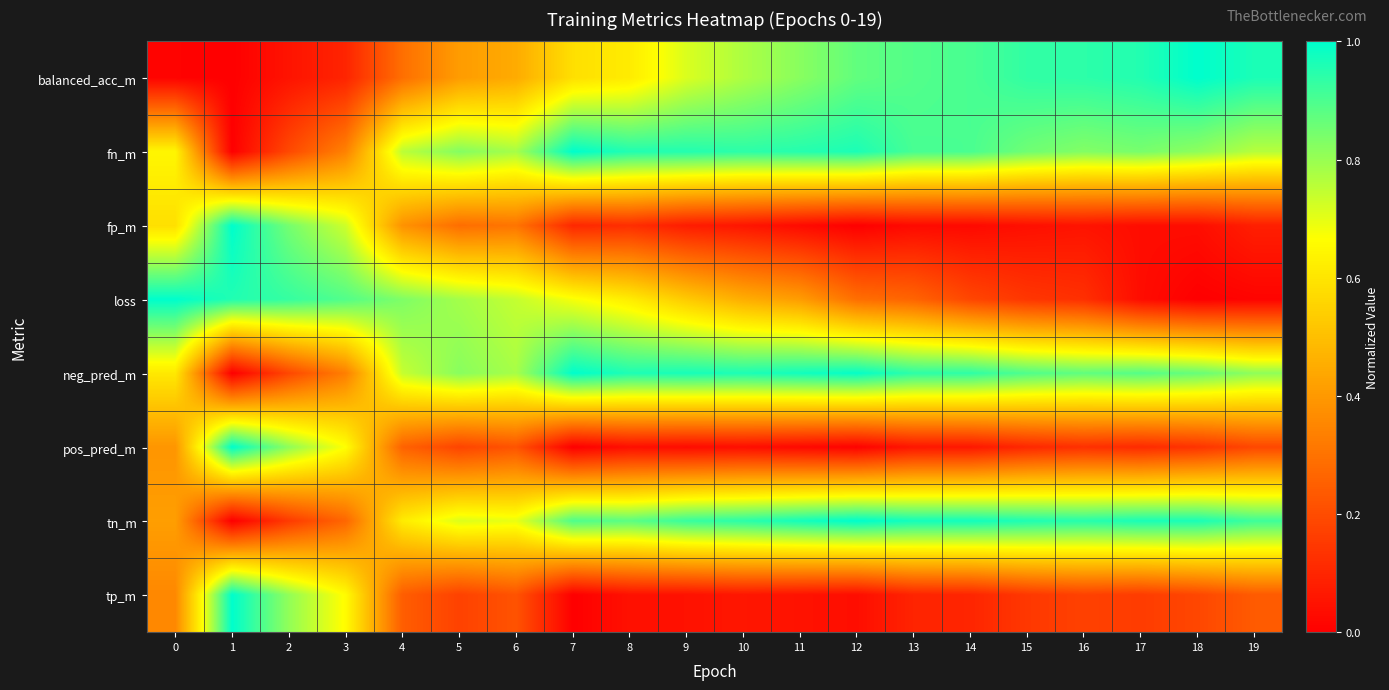

At which category is the sum across all series the highest?

7